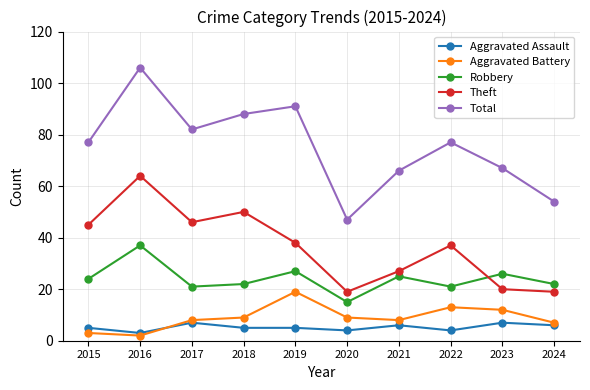

Does the chart display data point markers on the line(s)?

Yes